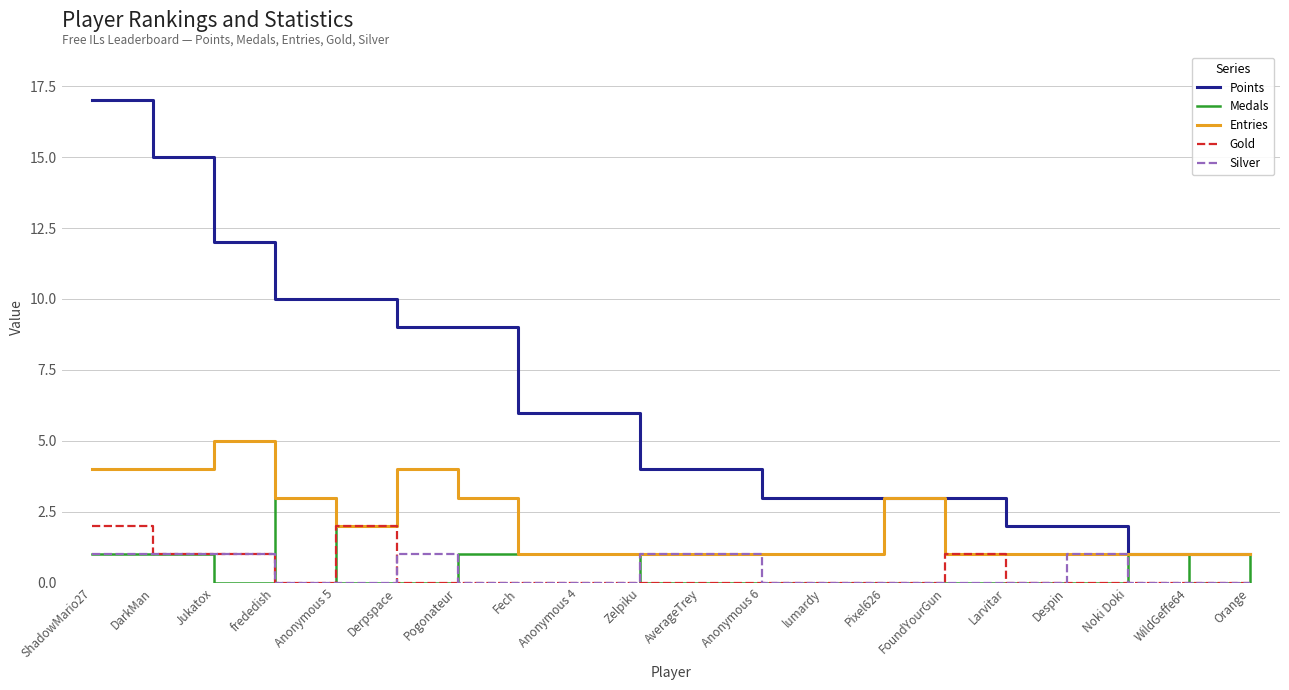

Is it true that Medals equals -1 at Pixel626?

False